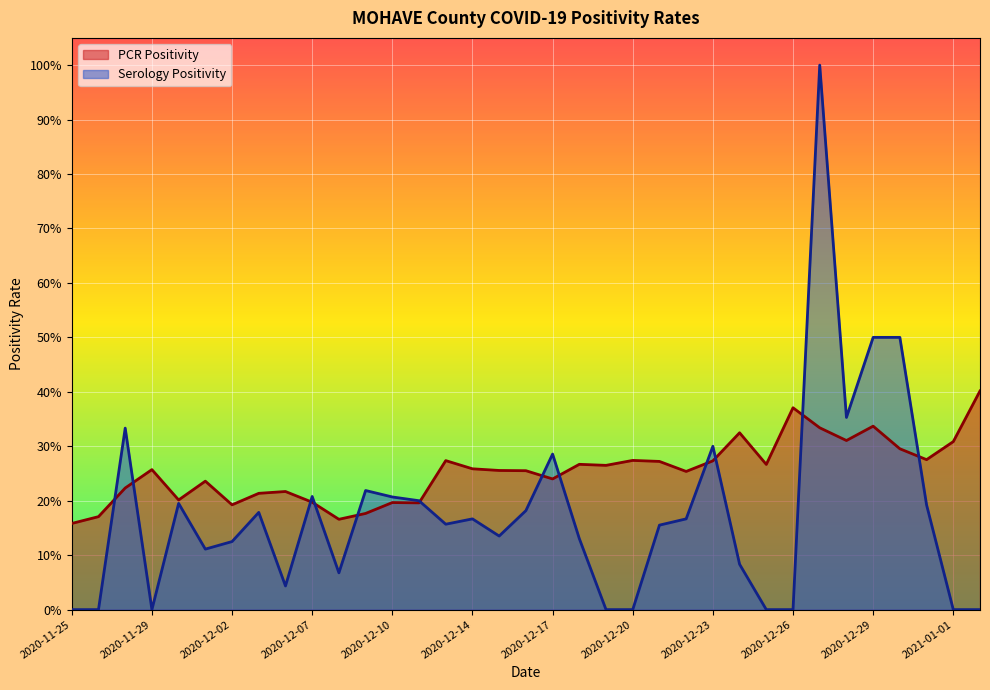

Which category has the lowest value in the Serology Positivity series?

2020-11-25